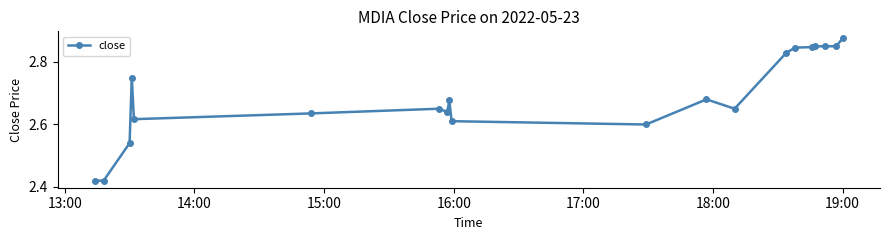

What is the difference between the maximum and second lowest values?

0.5